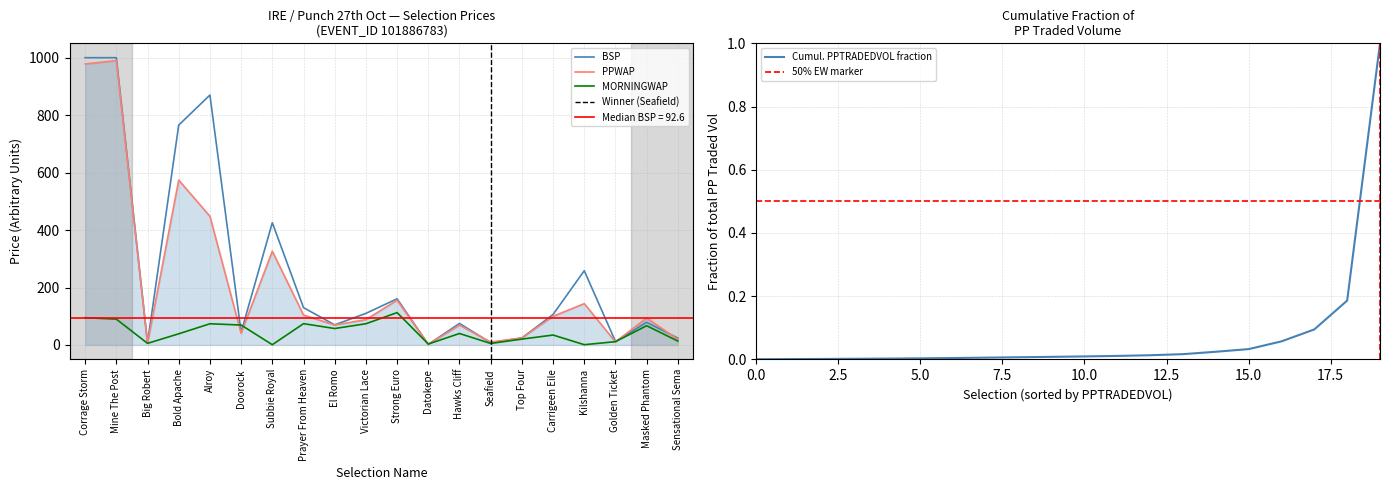

Which series has the largest total across all categories?

BSP